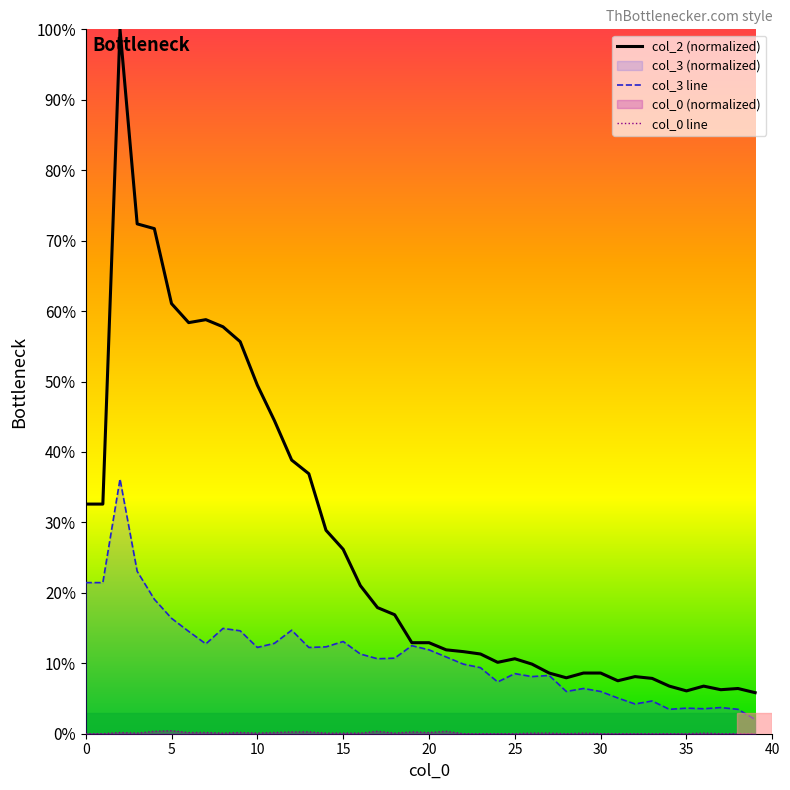

At how many categories does at least one series exceed 7?

34